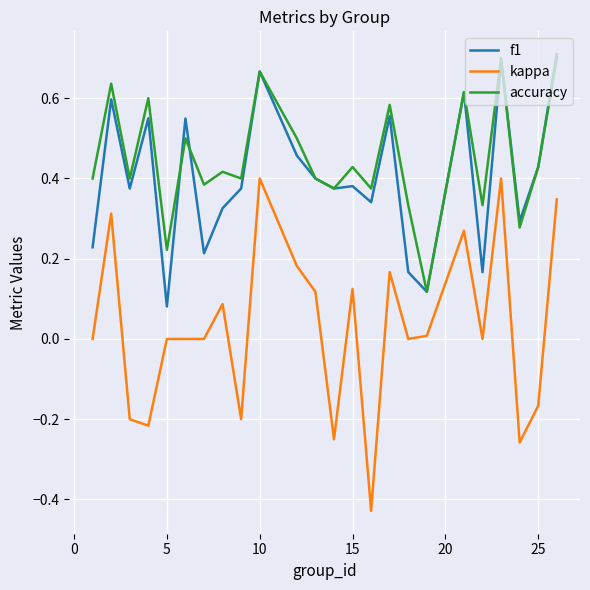

True or false: f1 and kappa cross at least once.

False